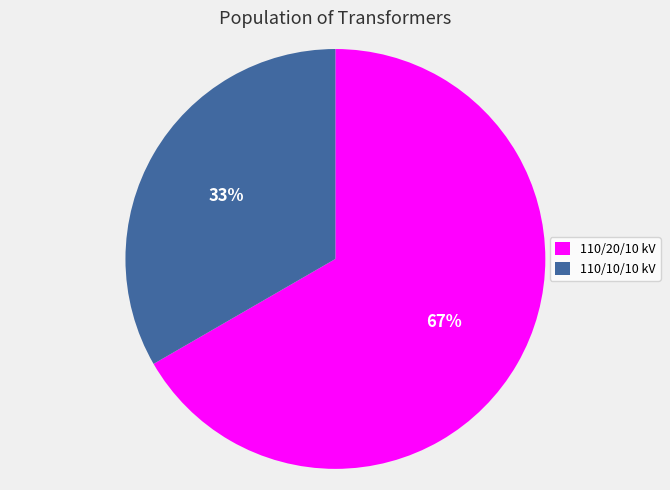

To the nearest percent, what is the average slice percentage?

50%